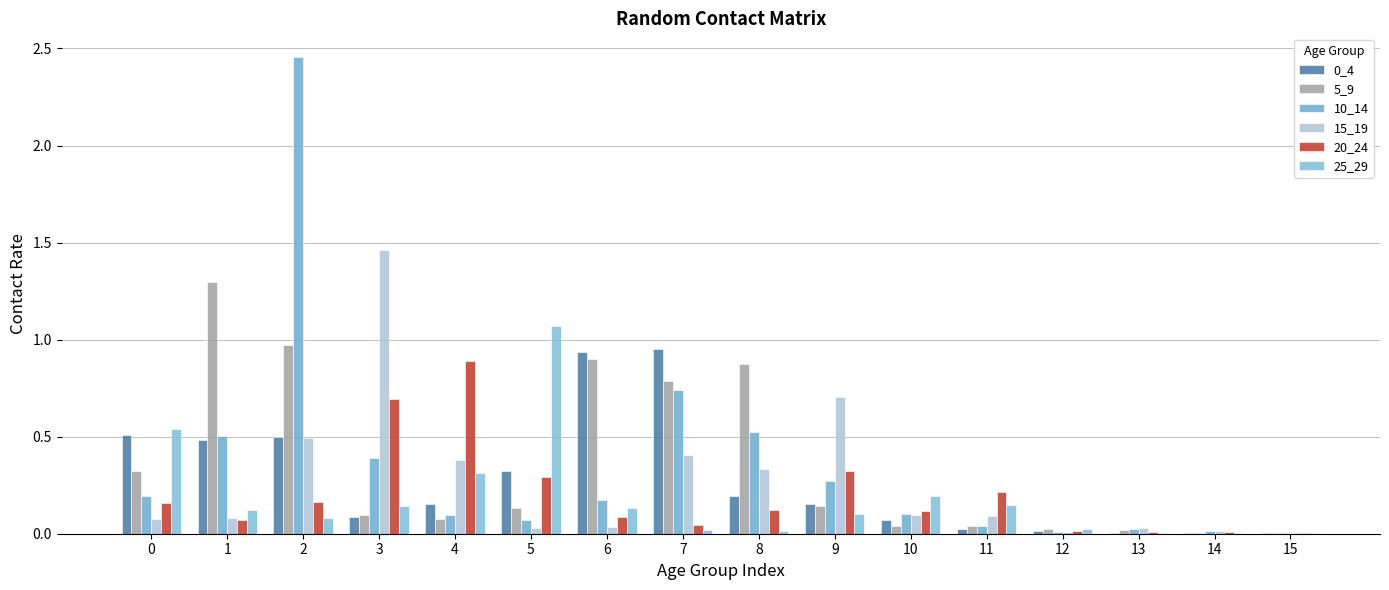

Between 11 and 8, which is larger?

8